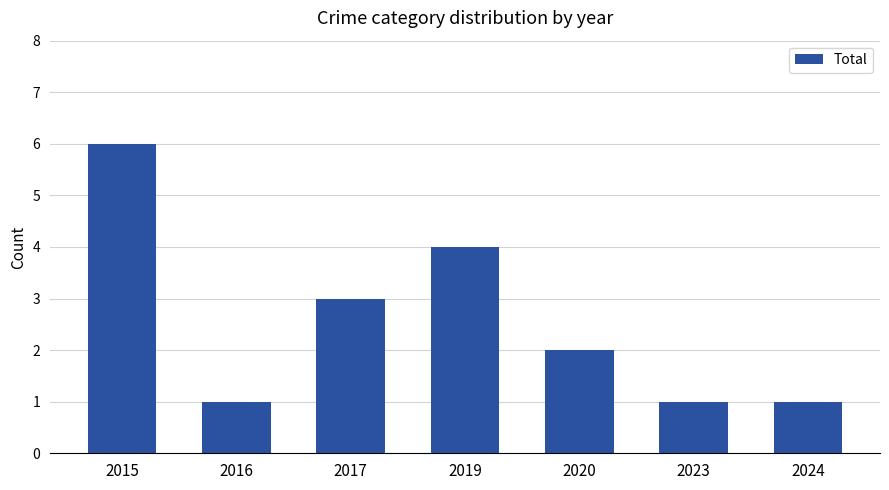

What is the ratio of the value at 2017 to the value at 2023?

3.0